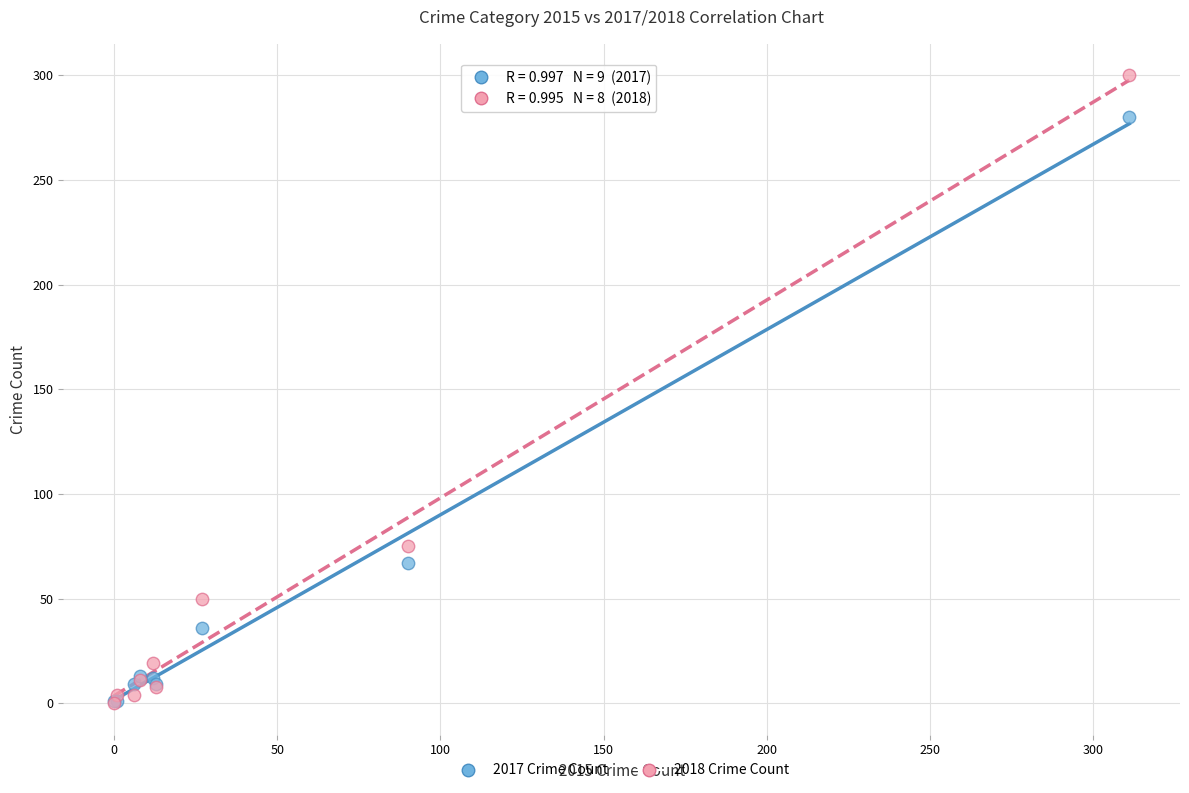

In the 2017 Crime Count series, what Y value is closest to 140?

67